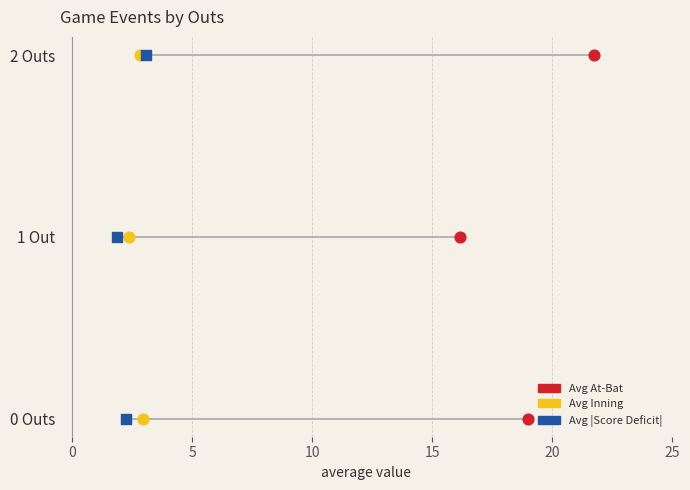

What are all the series names shown in the legend?

Avg At-Bat, Avg Inning, Avg |Score Deficit|